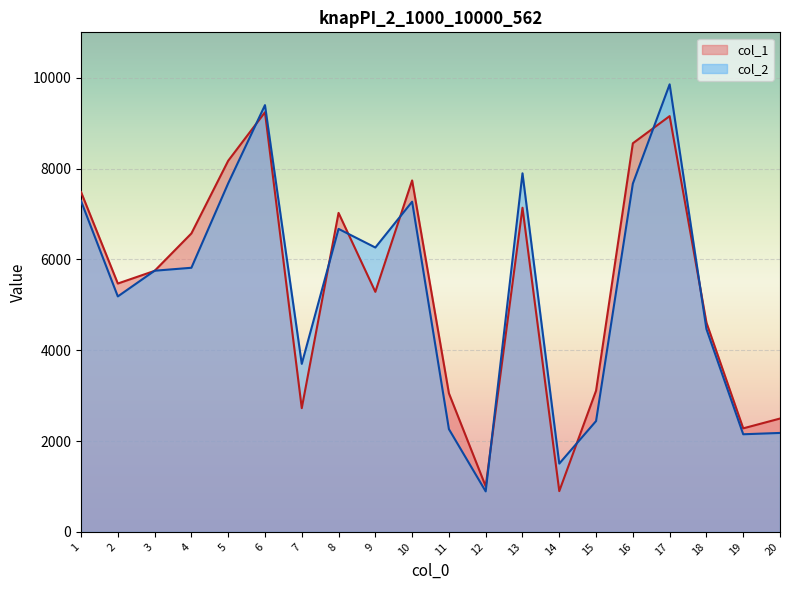

Is it true that col_1 equals 2496 at 20?

True